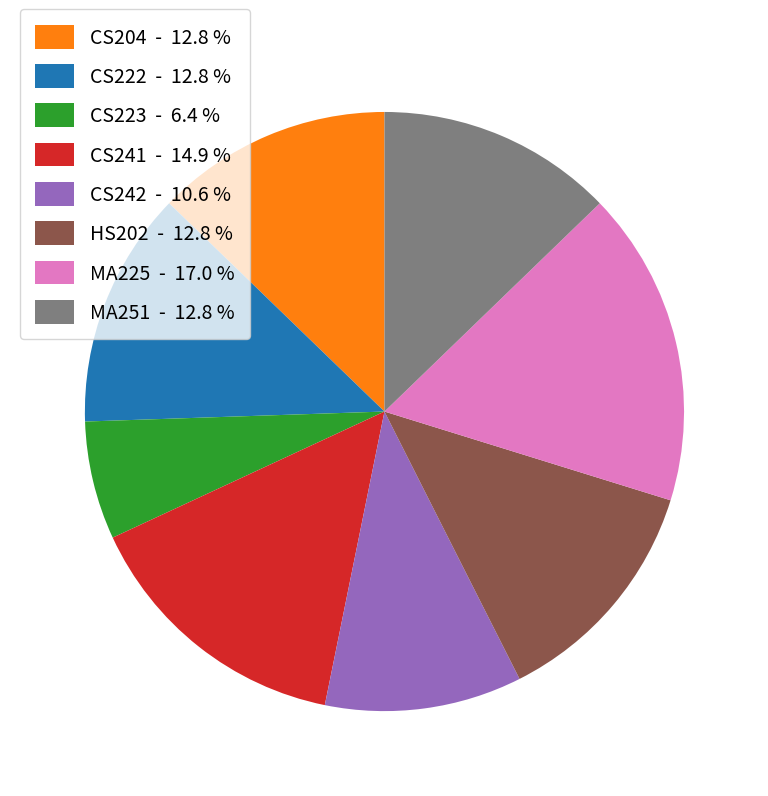

True or false: CS222 accounts for 13% of the total.

True